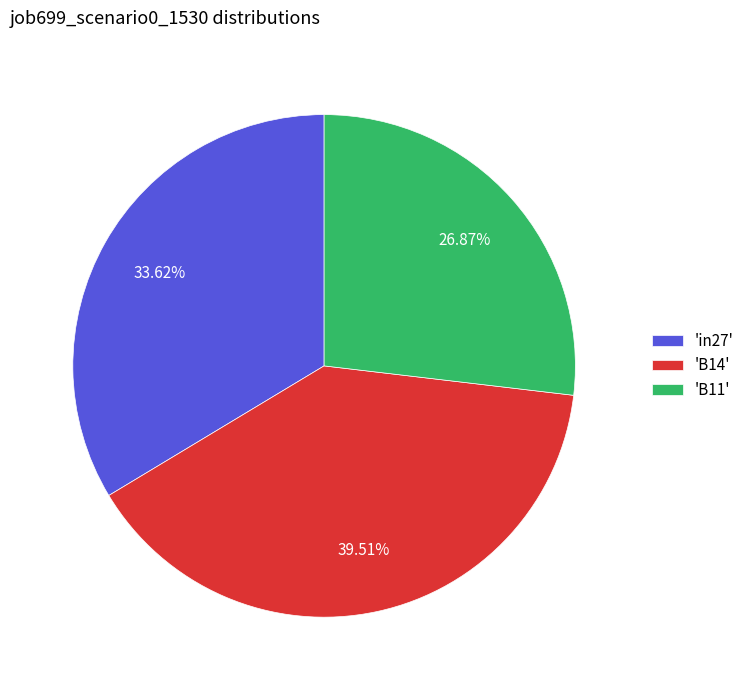

Rank the categories by value from lowest to highest.

'B11', 'in27', 'B14'